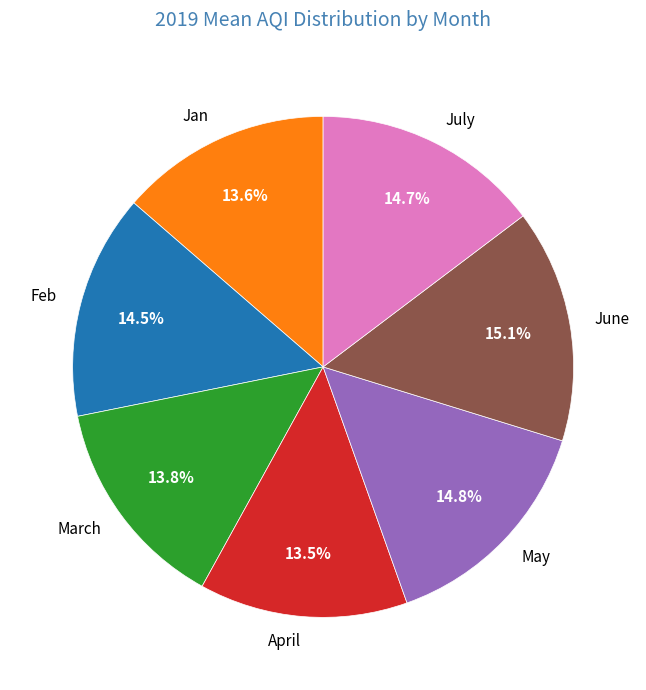

To the nearest percent, what portion does July represent?

15%